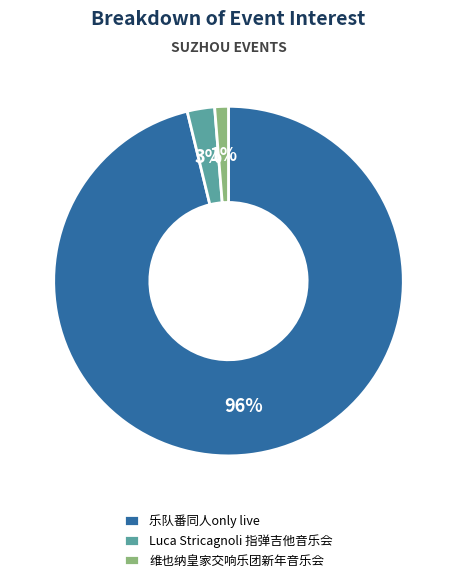

What is the smallest slice in the pie chart?

维也纳皇家交响乐团新年音乐会